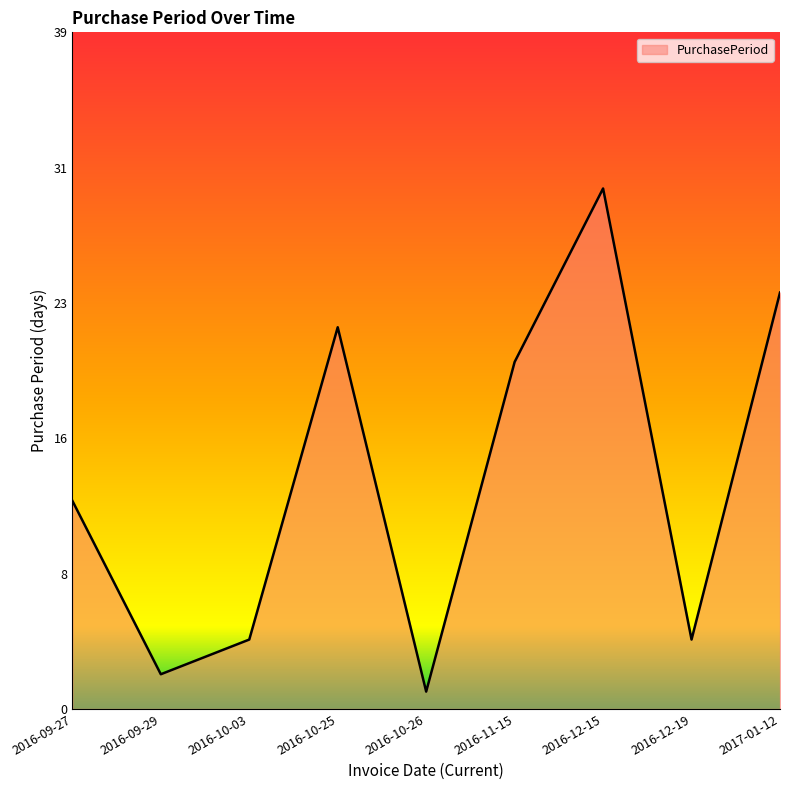

Reading right to left, what are all the values shown in this chart?

24	4	30	20	1	22	4	2	12